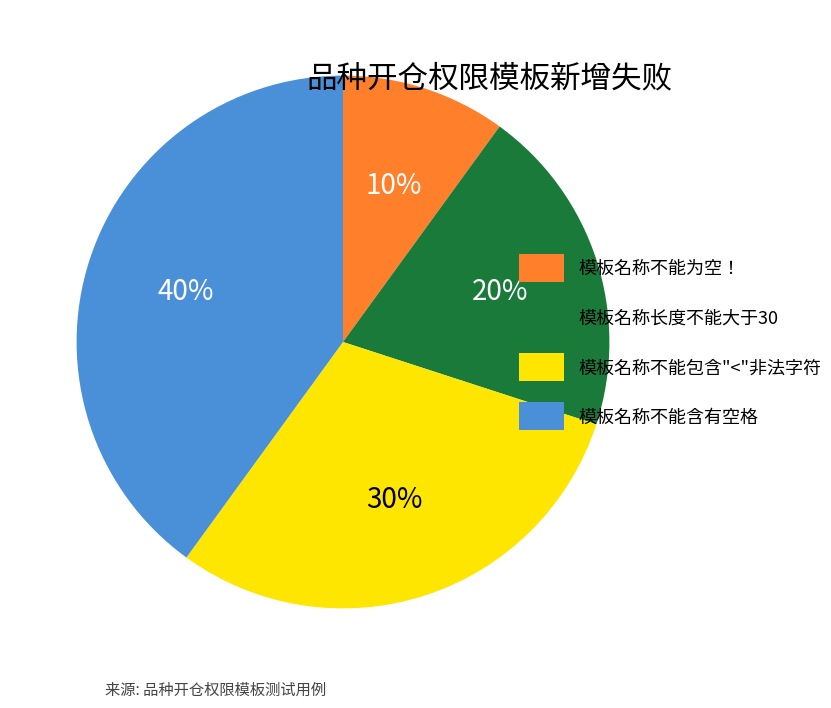

To the nearest percent, what portion does 模板名称不能包含"<"非法字符 represent?

30%